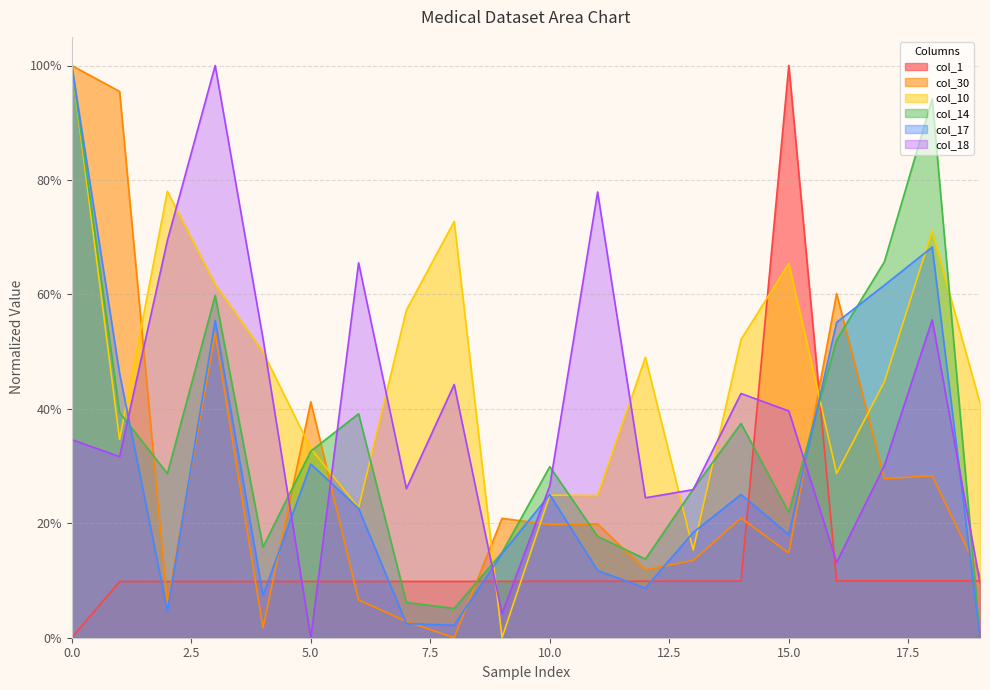

Is it true that col_17 equals 0.5 at 1?

True